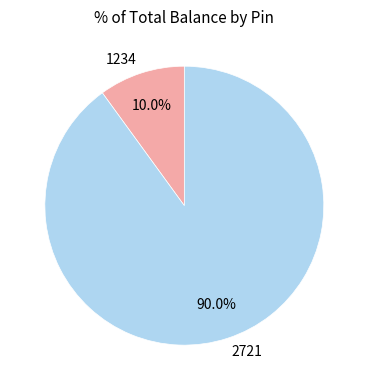

What is the ratio of the value at 2721 to the value at 1234?

9.0